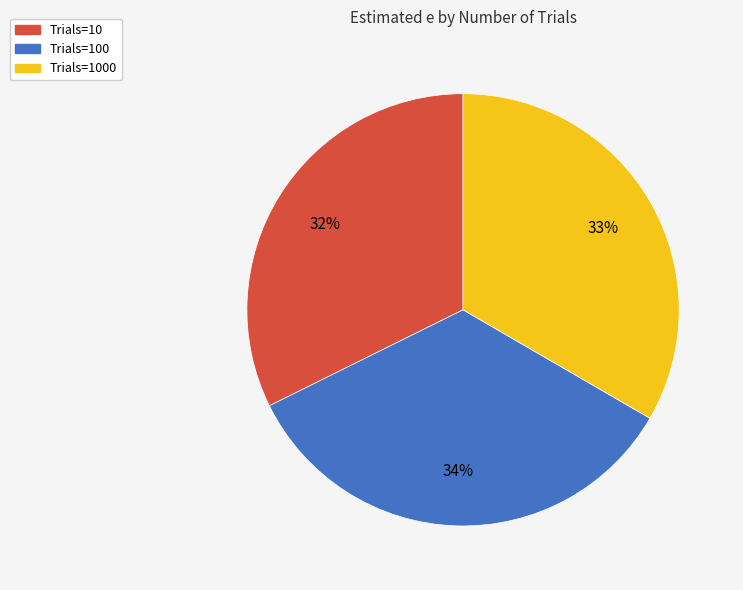

To the nearest percent, what is the average slice percentage?

33%